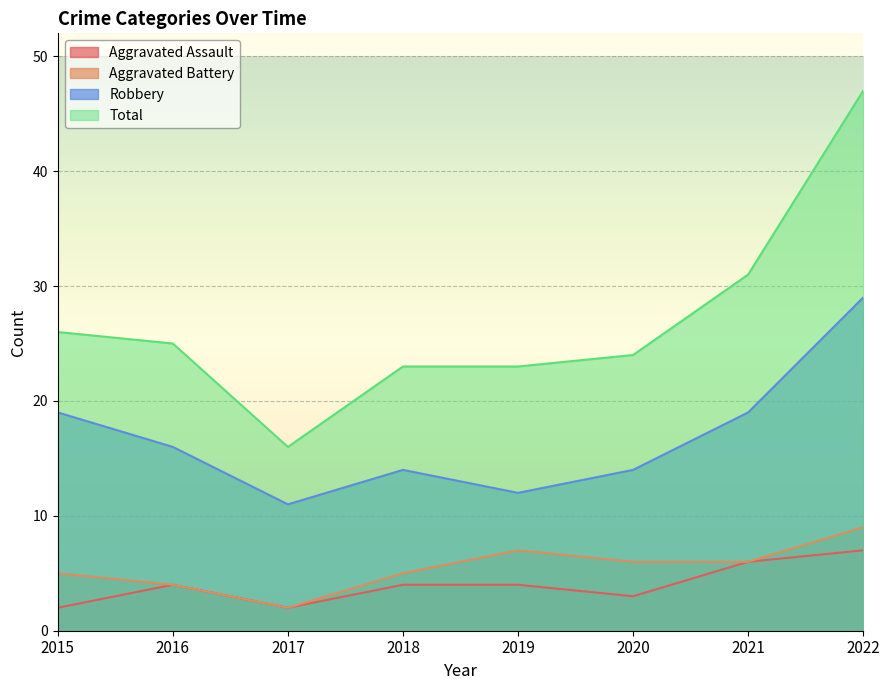

In Aggravated Battery, how many points are lower than both neighbors (excluding endpoints)?

1